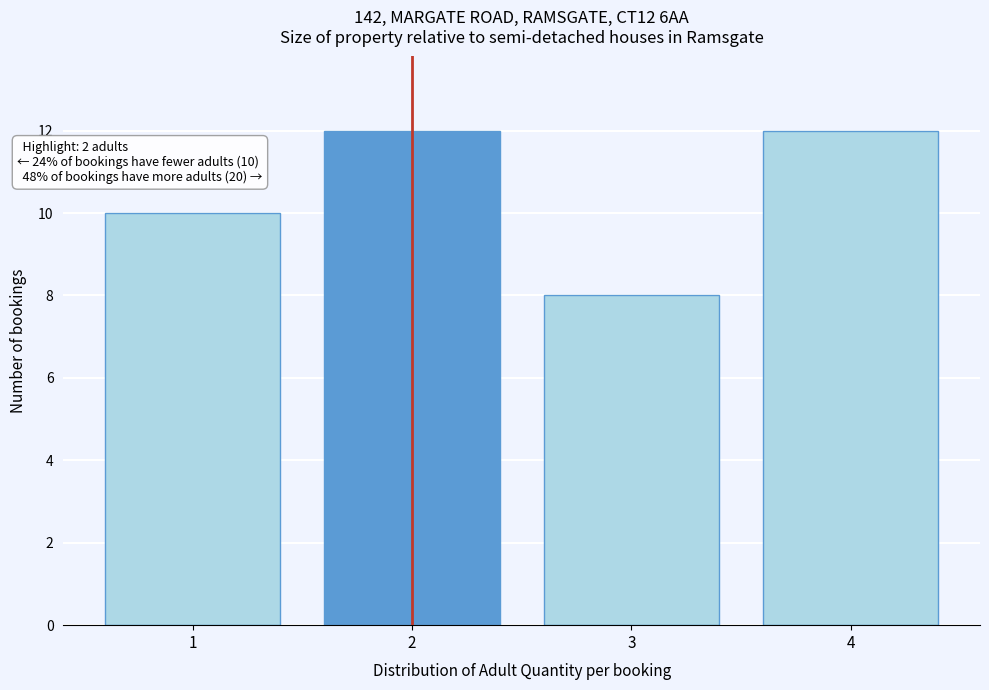

Reading left to right, extract all data points from this chart.

10	12	8	12